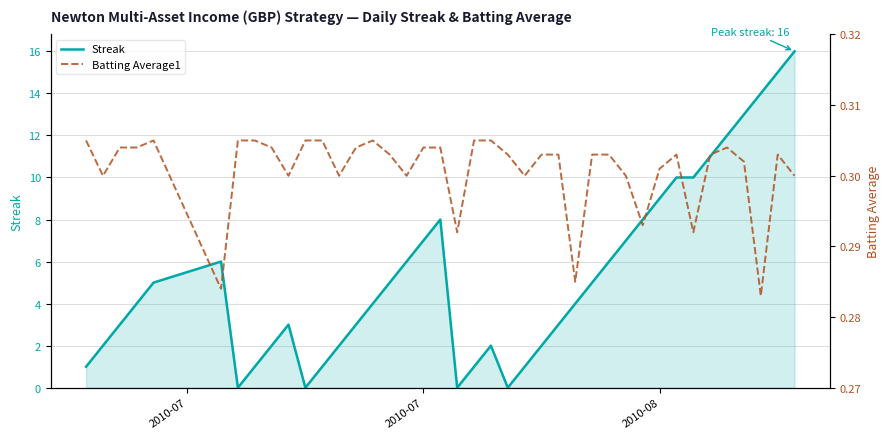

Reading left to right, transcribe all the data shown in this chart.

Streak: 1.0	2.0	3.0	4.0	5.0	6.0	0.0	1.0	2.0	3.0	0.0	1.0	2.0	3.0	4.0	5.0	6.0	7.0	8.0	0.0	1.0	2.0	0.0	1.0	2.0	3.0	4.0	5.0	6.0	7.0	8.0	9.0	10.0	10.0	11.0	12.0	13.0	14.0	15.0	16.0
Batting Average1: 0.3	0.3	0.3	0.3	0.3	0.3	0.3	0.3	0.3	0.3	0.3	0.3	0.3	0.3	0.3	0.3	0.3	0.3	0.3	0.3	0.3	0.3	0.3	0.3	0.3	0.3	0.3	0.3	0.3	0.3	0.3	0.3	0.3	0.3	0.3	0.3	0.3	0.3	0.3	0.3